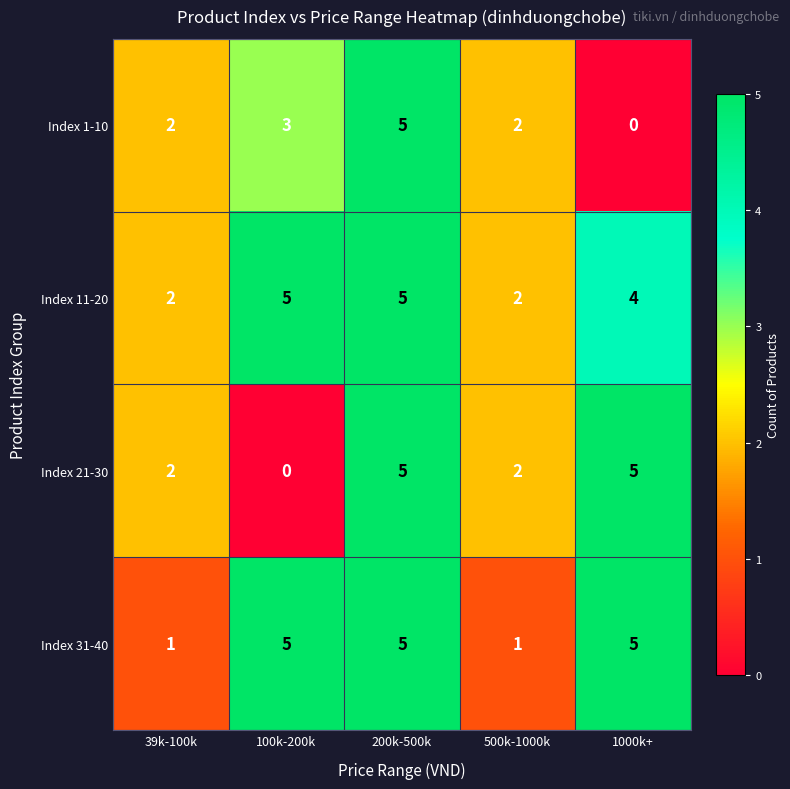

The Index 31-40 series shows 8 at 1000k+. True or false?

False